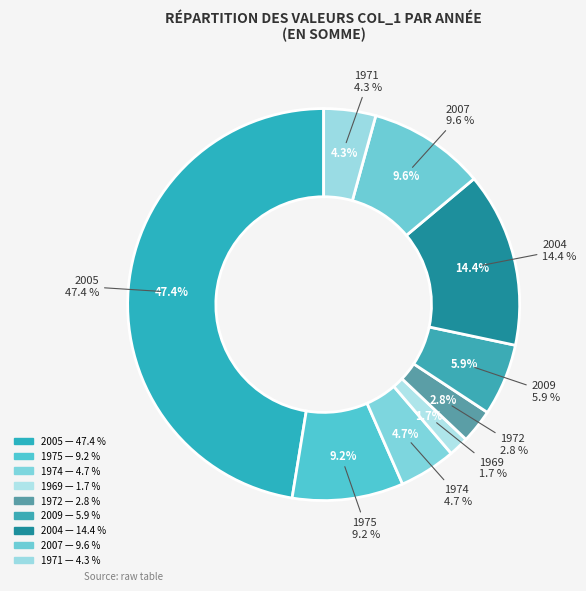

Is the sum of 2009 and 2005 greater than half?

Yes